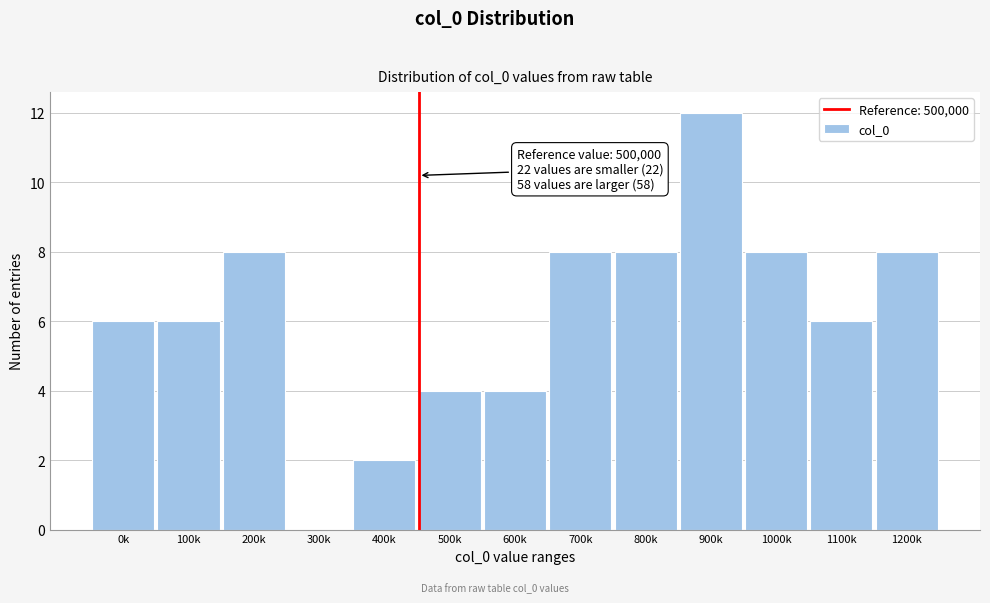

Reading right to left, transcribe all the data shown in this chart.

1200k=8	1100k=6	1000k=8	900k=12	800k=8	700k=8	600k=4	500k=4	400k=2	300k=0	200k=8	100k=6	0k=6